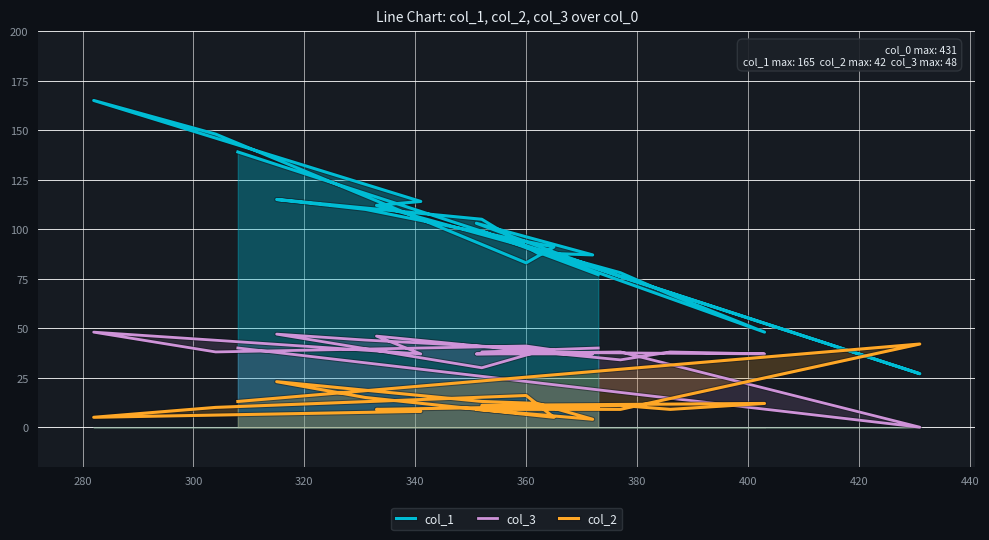

How many categories are shown in the chart?

20